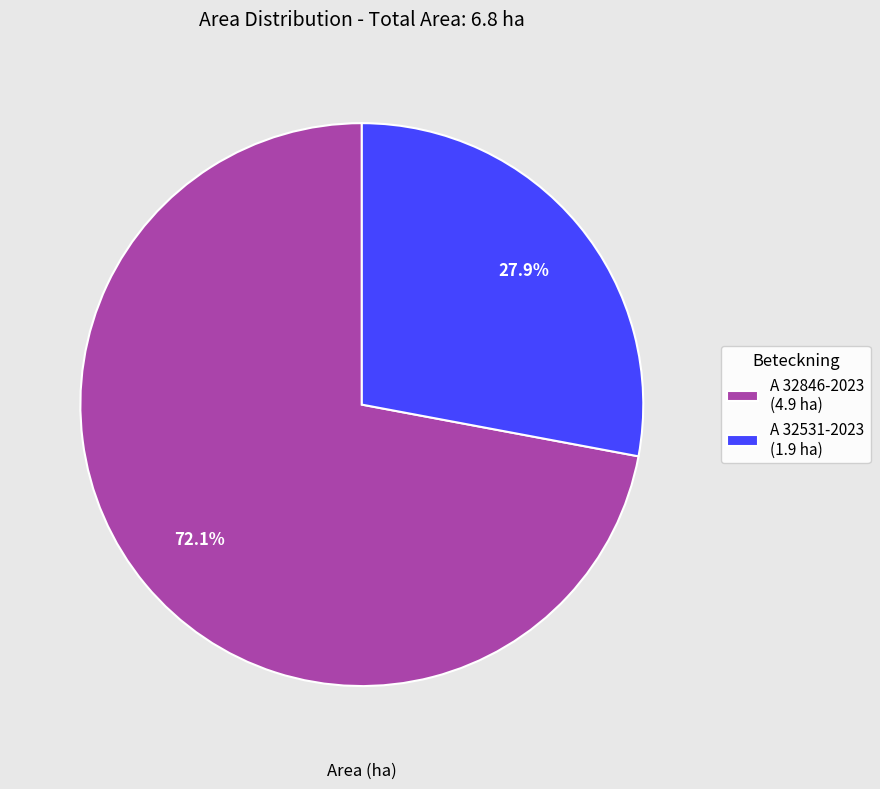

To the nearest percent, what portion does A 32846-2023 represent?

72%